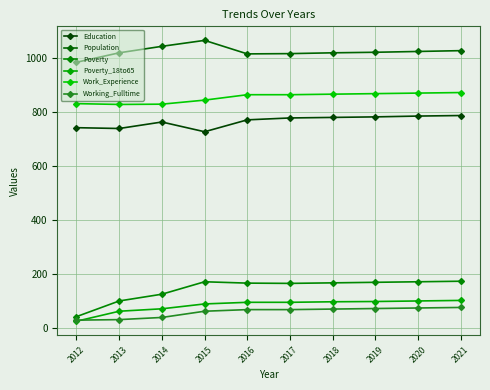

Is it true that Poverty_18to65 equals 100 at 2020?

True